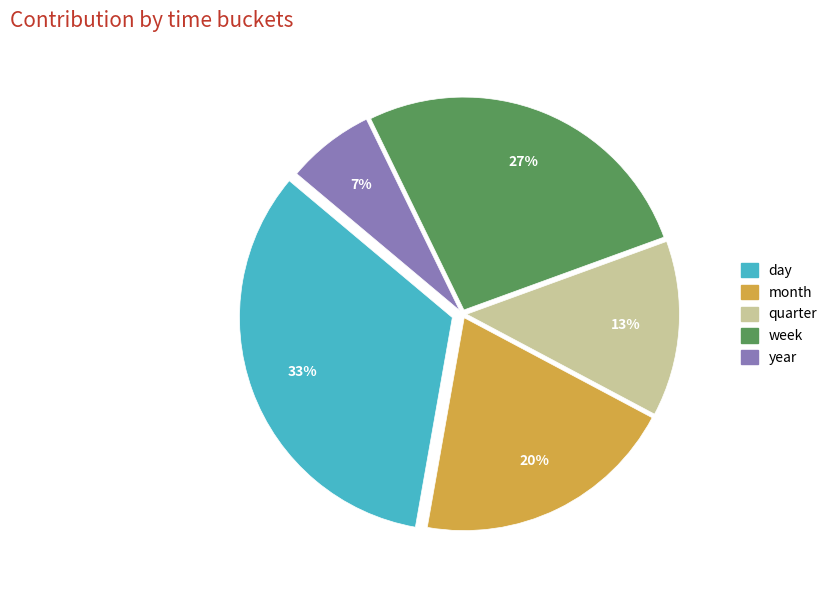

To the nearest percent, what percentage of the pie is month?

20%